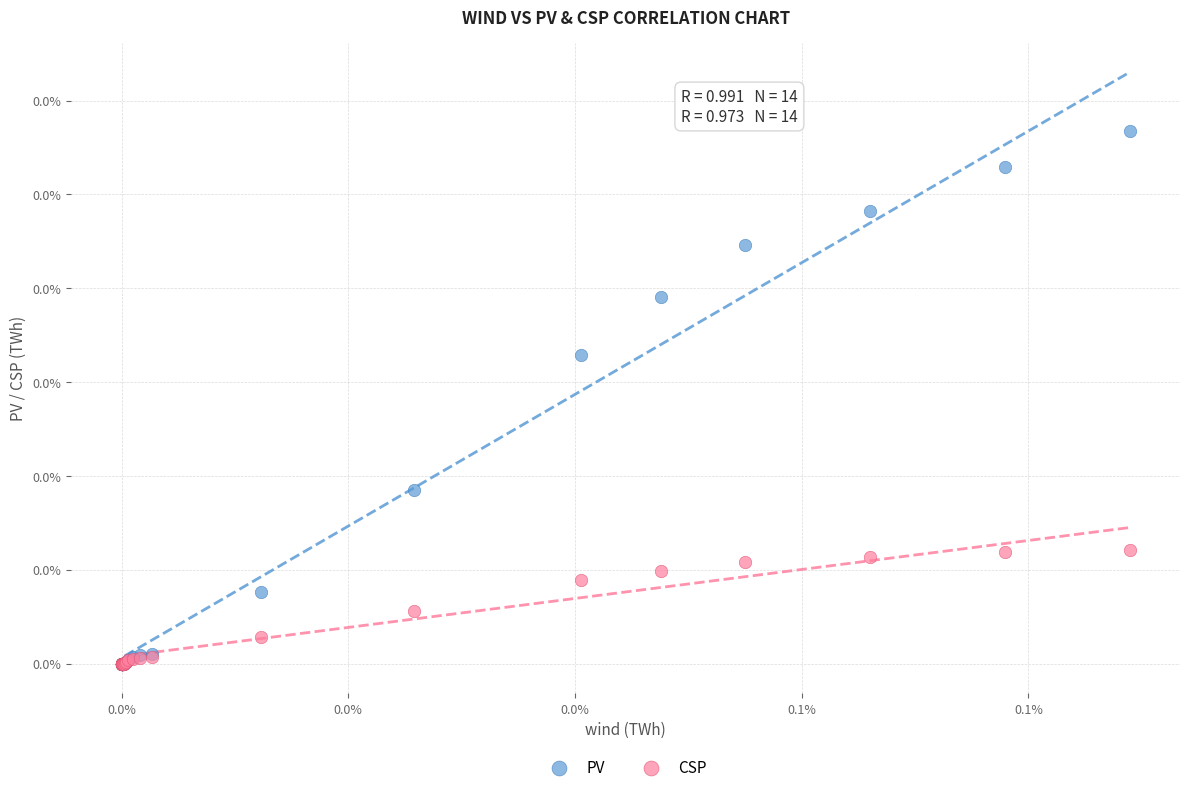

Which series reaches the maximum Y coordinate?

PV